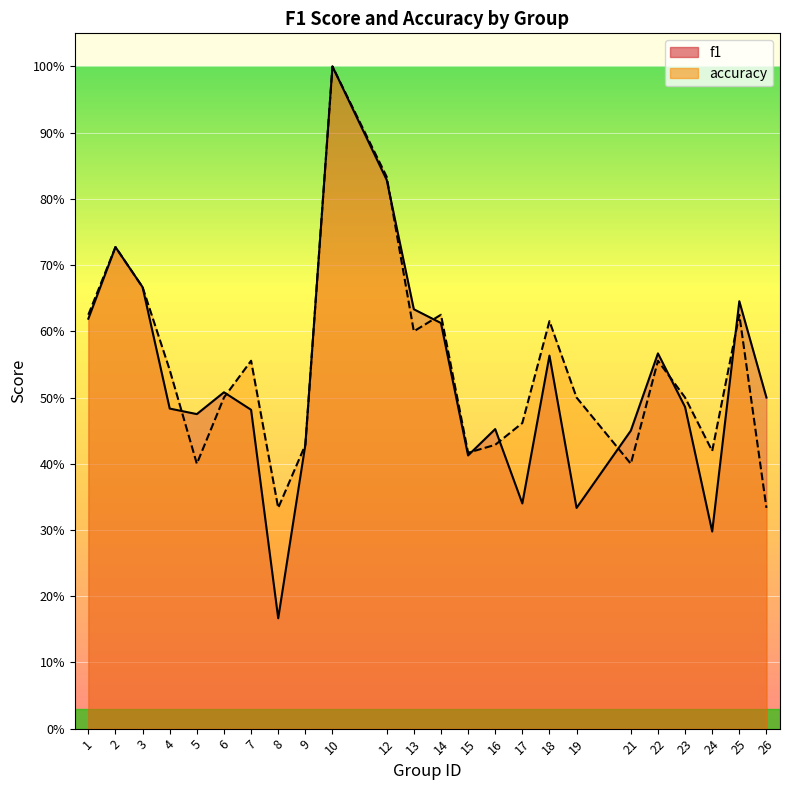

Rank the categories by accuracy value from highest to lowest.

10, 12, 2, 3, 1, 14, 25, 18, 13, 7, 22, 4, 6, 19, 23, 17, 9, 16, 24, 15, 5, 21, 8, 26